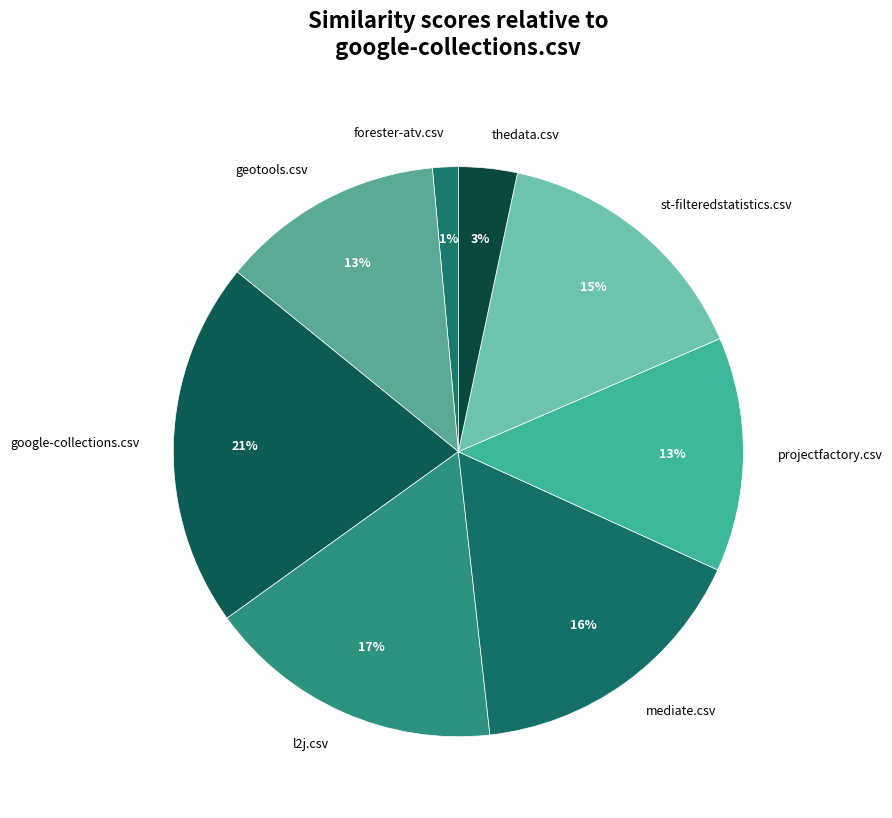

Is it true that l2j.csv is 23% of the pie?

False